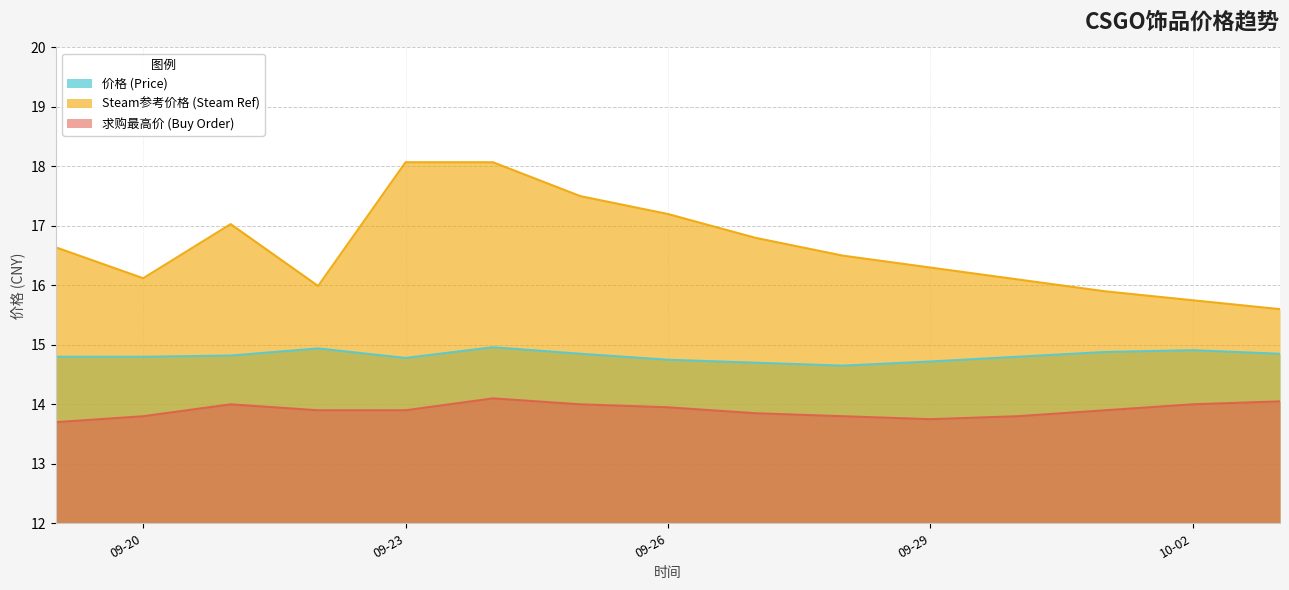

True or false: 求购最高价 (Buy Order) has a value of 3.4 at 2023-09-27.

False